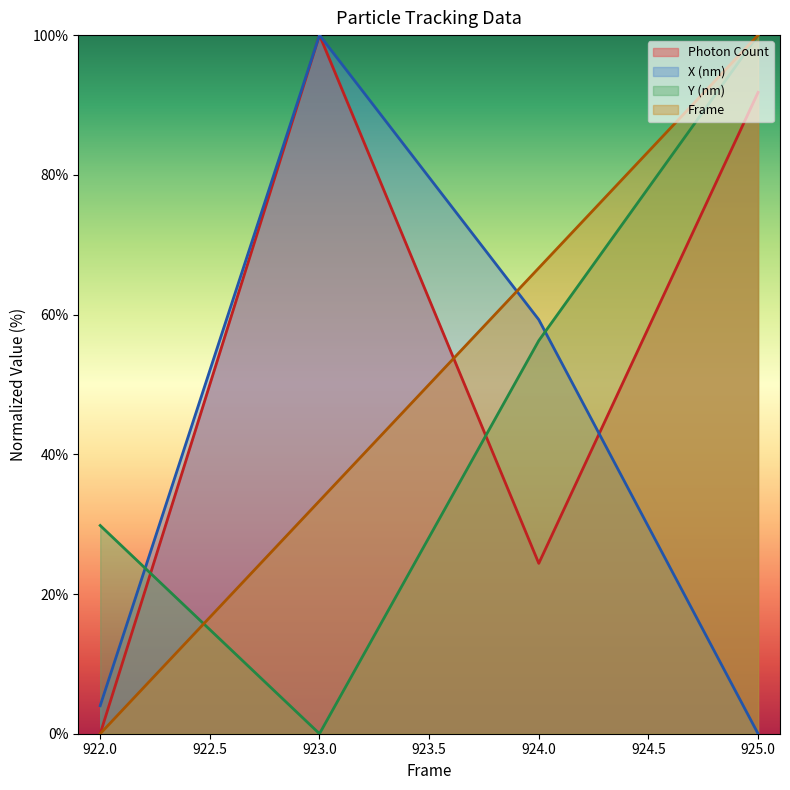

What is the difference between the Frame values at 924.0 and 922.0?

66.7